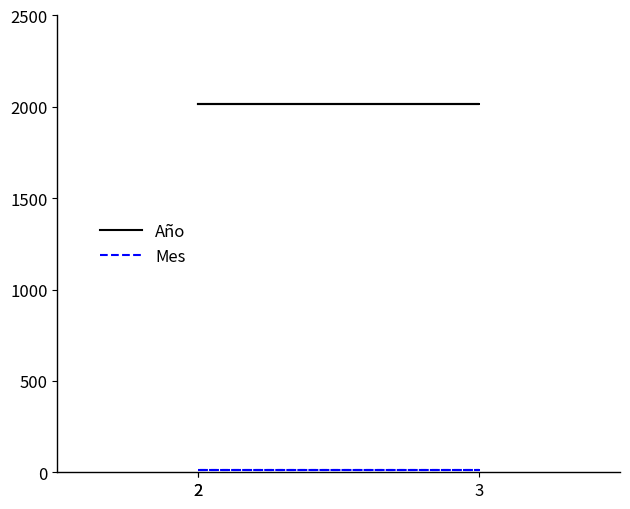

What is the lowest value of the Año series?

2018